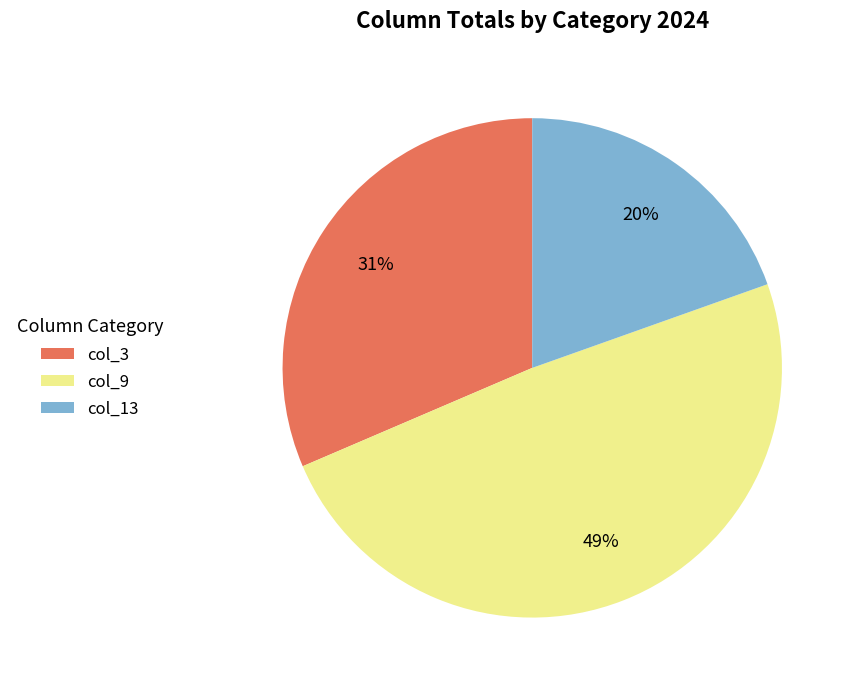

Between col_9 and col_3, which is larger?

col_9